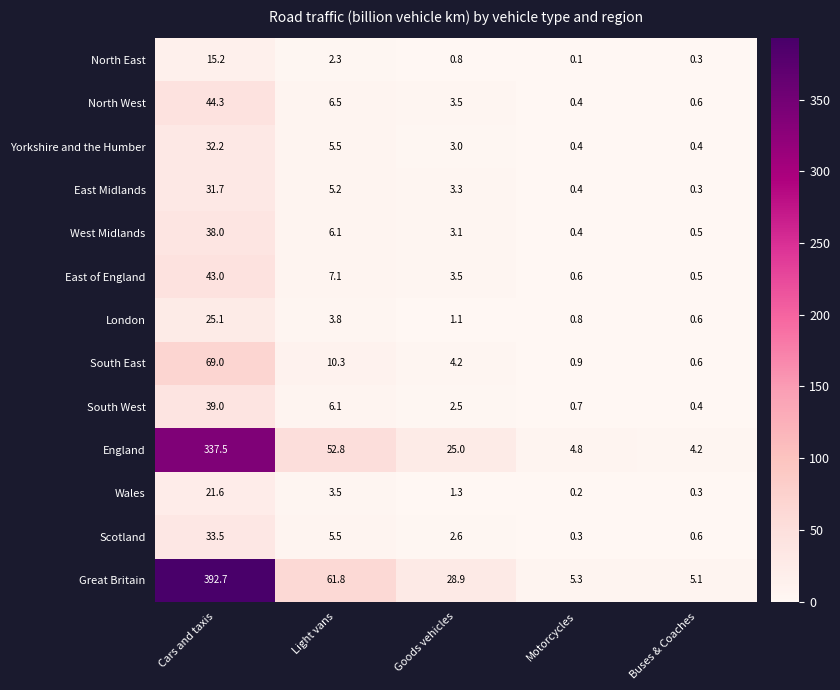

Which series has the widest spread of values?

Great Britain